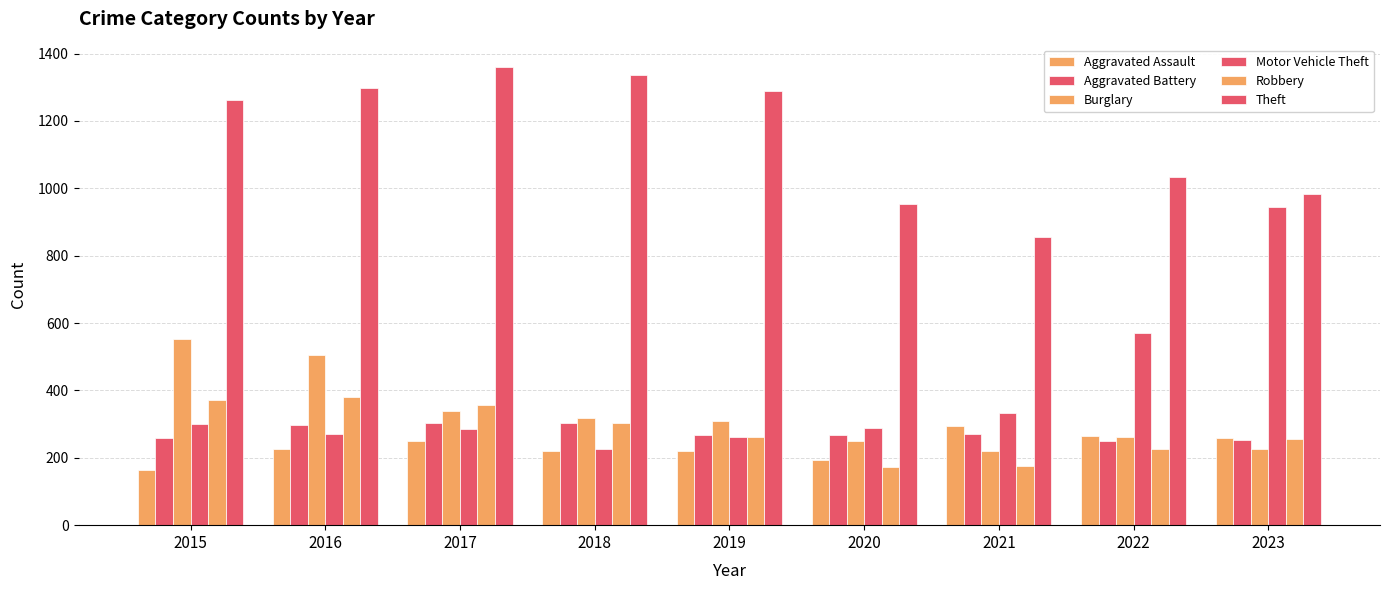

What is the difference between the second highest and second lowest values in the Motor Vehicle Theft series?

307